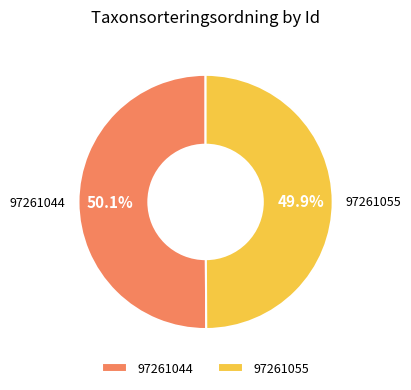

Approximately how many times larger is the value at 97261044 compared to 97261055?

1.0